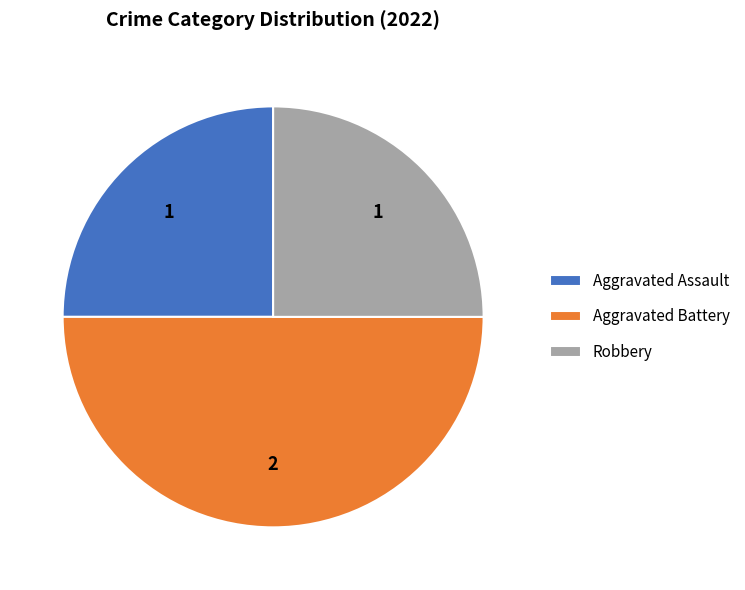

Which category has the biggest portion of the pie?

Aggravated Battery